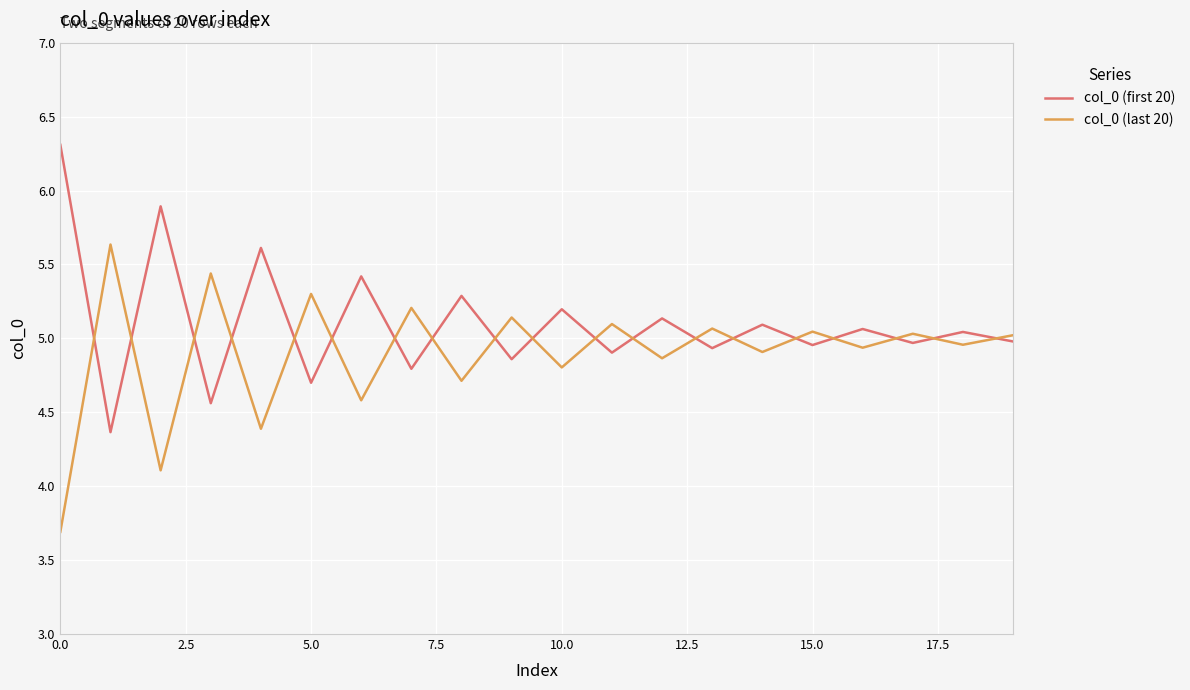

What is the difference between the maximum and minimum values in the col_0 (last 20) series?

1.9